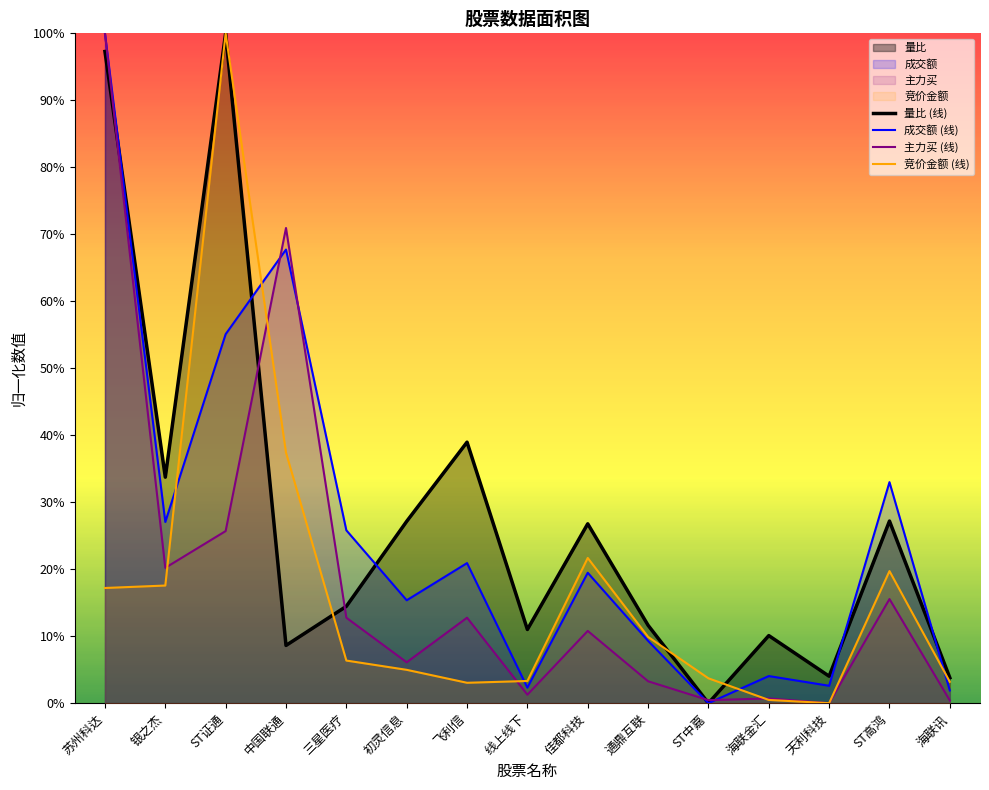

How many data points in 主力买 are above 0?

14